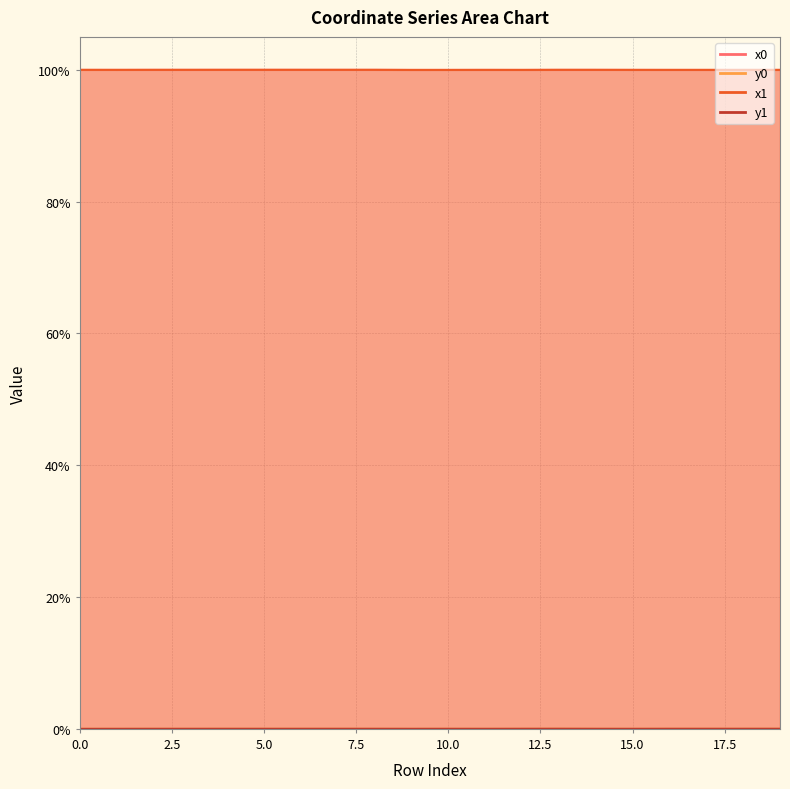

Between which two adjacent categories do y0 and y1 first intersect?

2 and 3